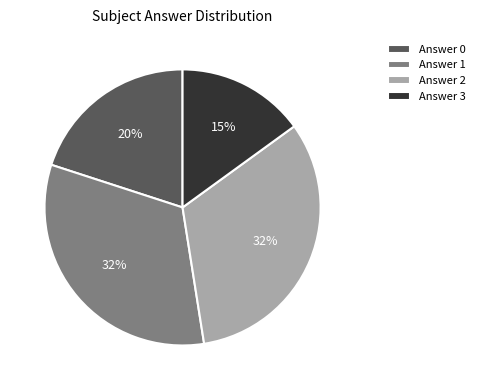

What is the smallest slice in the pie chart?

Answer 3